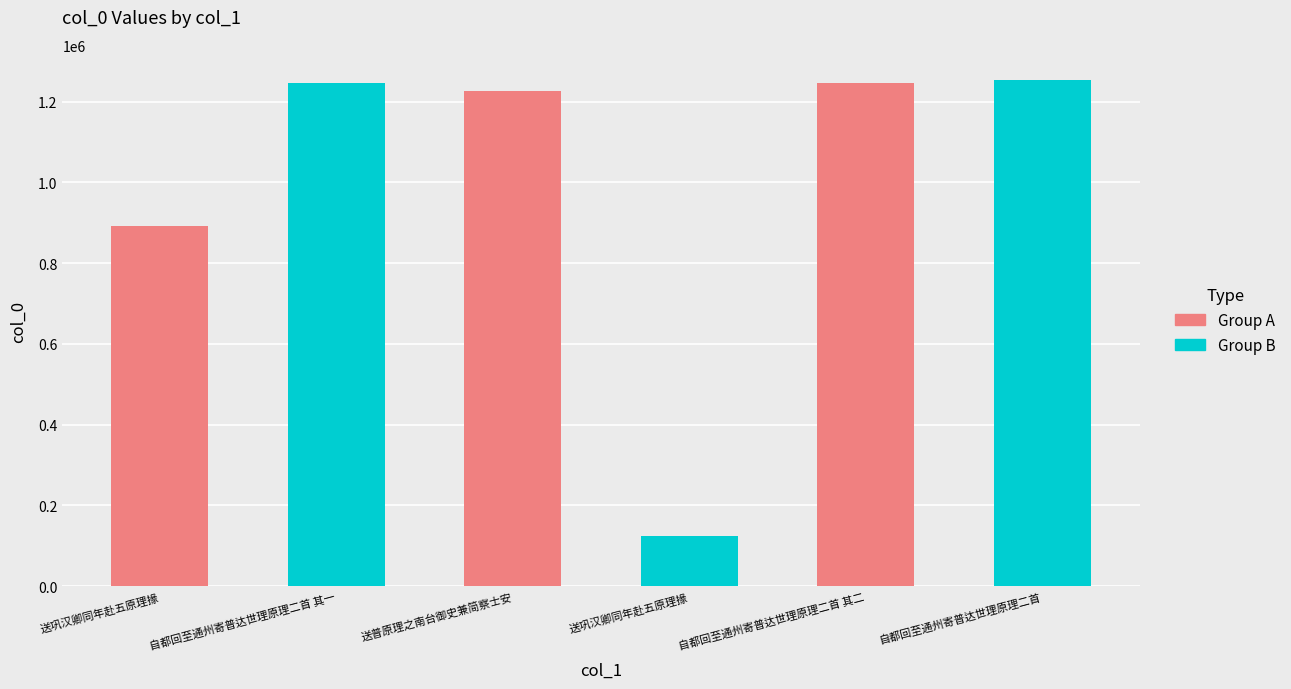

What is the ratio of the value at 自都回至通州寄普达世理原理二首 to the value at 送巩汉卿同年赴五原理掾?

1.4